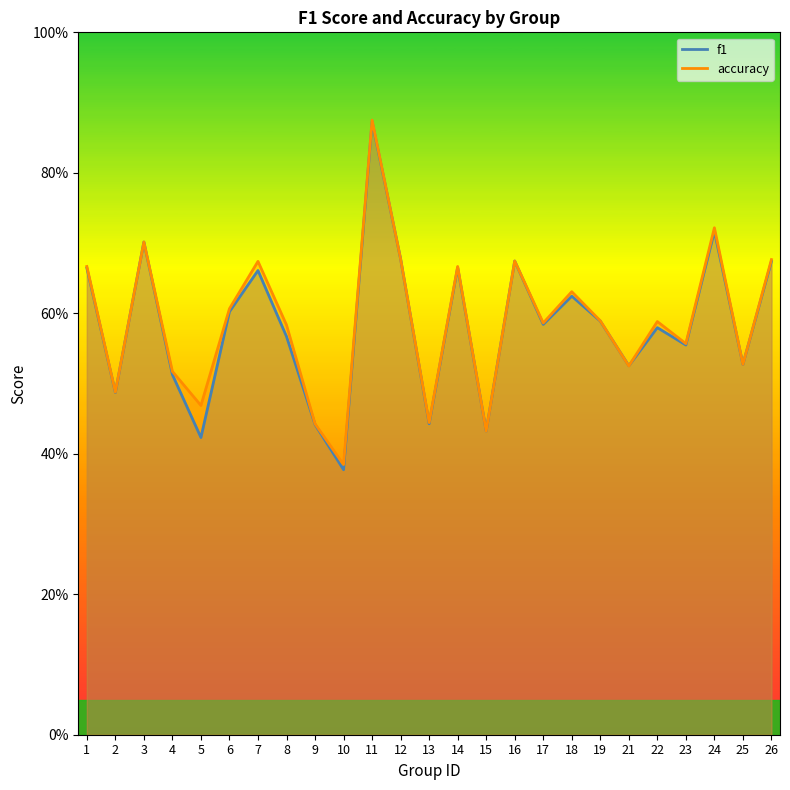

At how many categories does at least one series exceed 0?

25